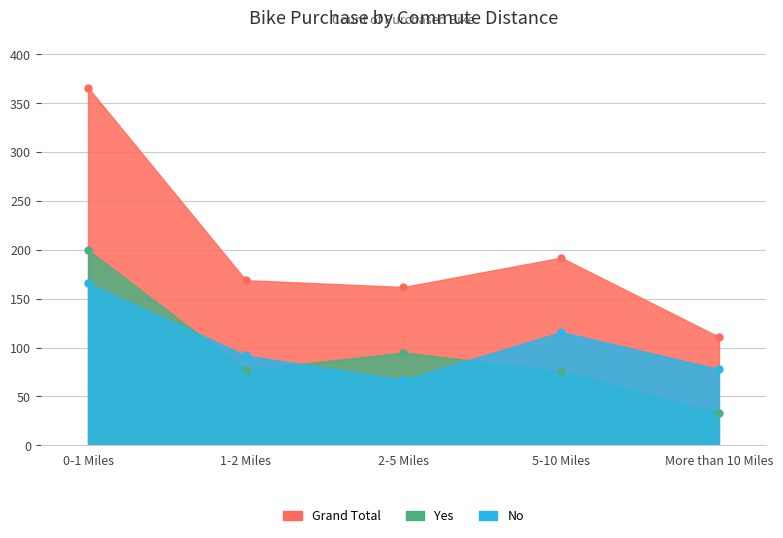

What is the value of the Yes point at the 3rd from the left?

95